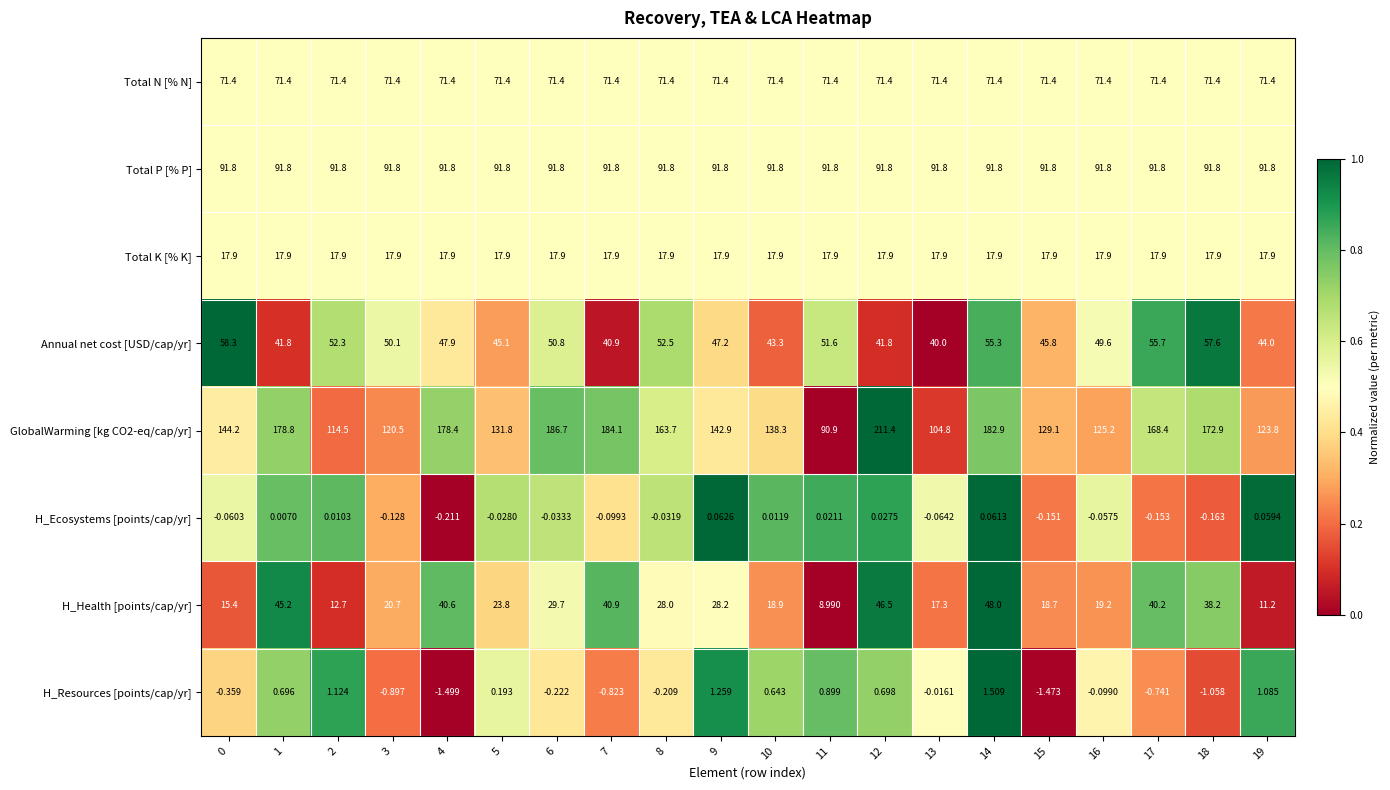

Is the value of Total P [% P] at 9 greater than the value of Annual net cost [USD/cap/yr] at 12?

Yes